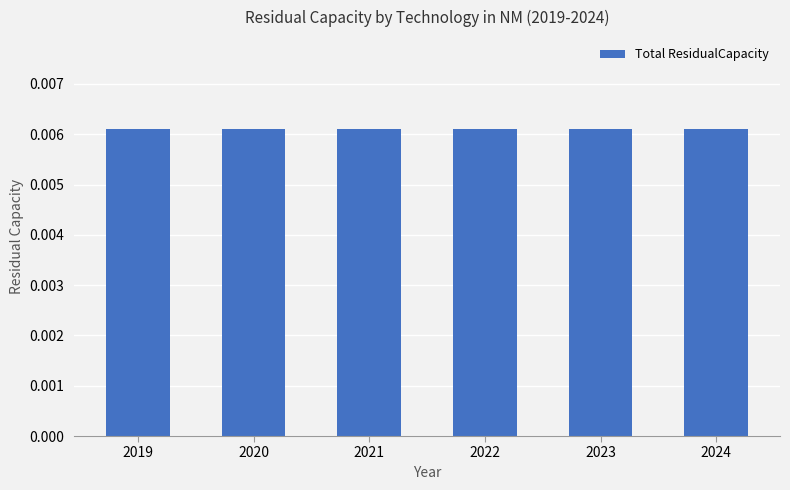

Is the value of FTEAGRDSL at 2022 greater than the value of AGRDSL005 at 2021?

No